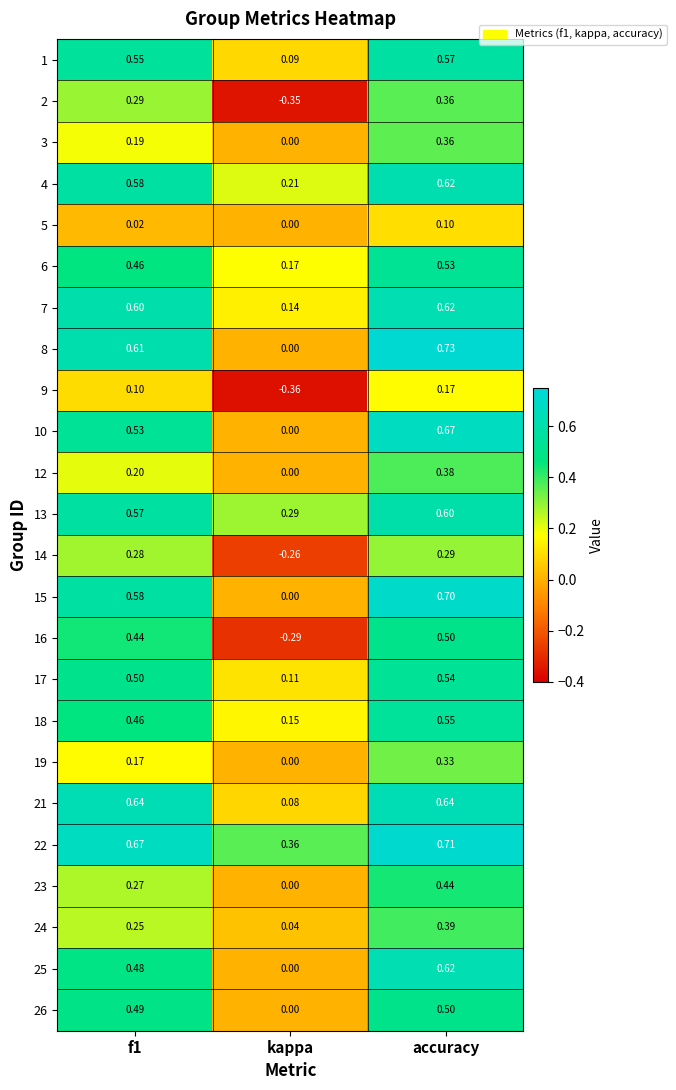

Is the value of 5 at f1 greater than the value of 3 at kappa?

Yes